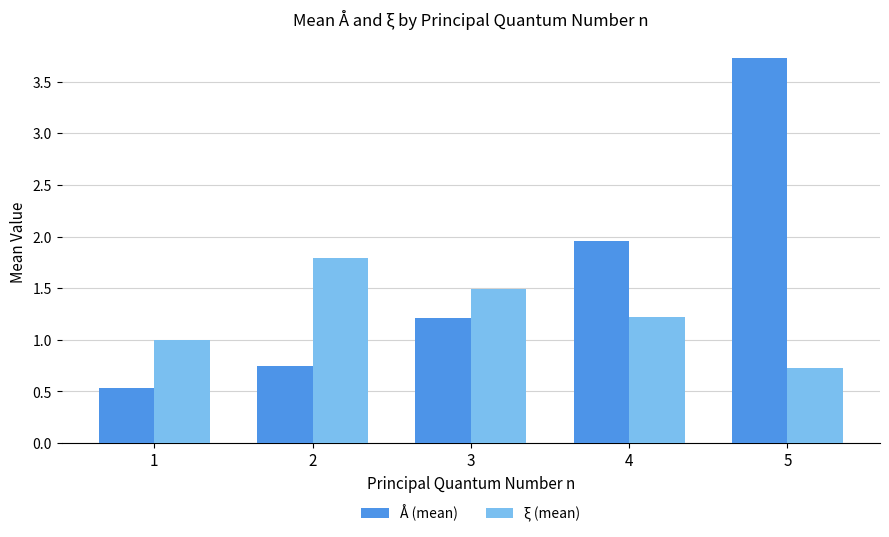

How many data points in Å (mean) are above 1?

3